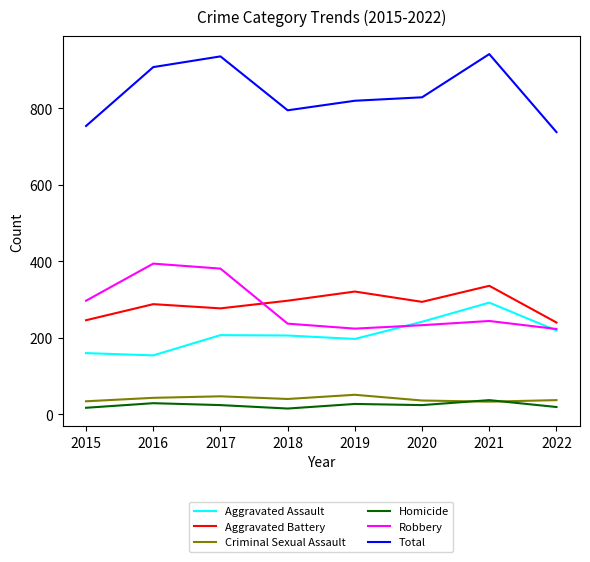

Is it true that Criminal Sexual Assault equals 36 at 2020?

True